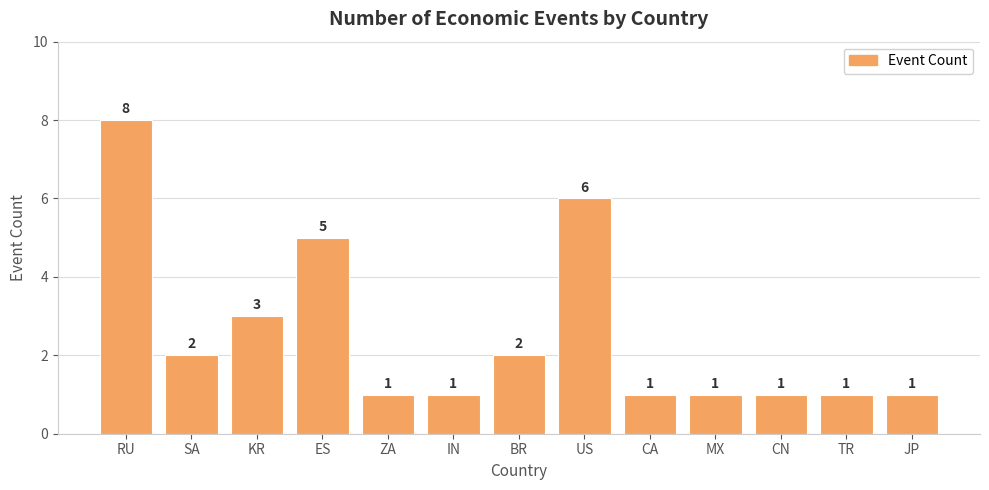

Which label corresponds to the largest value in the chart?

RU